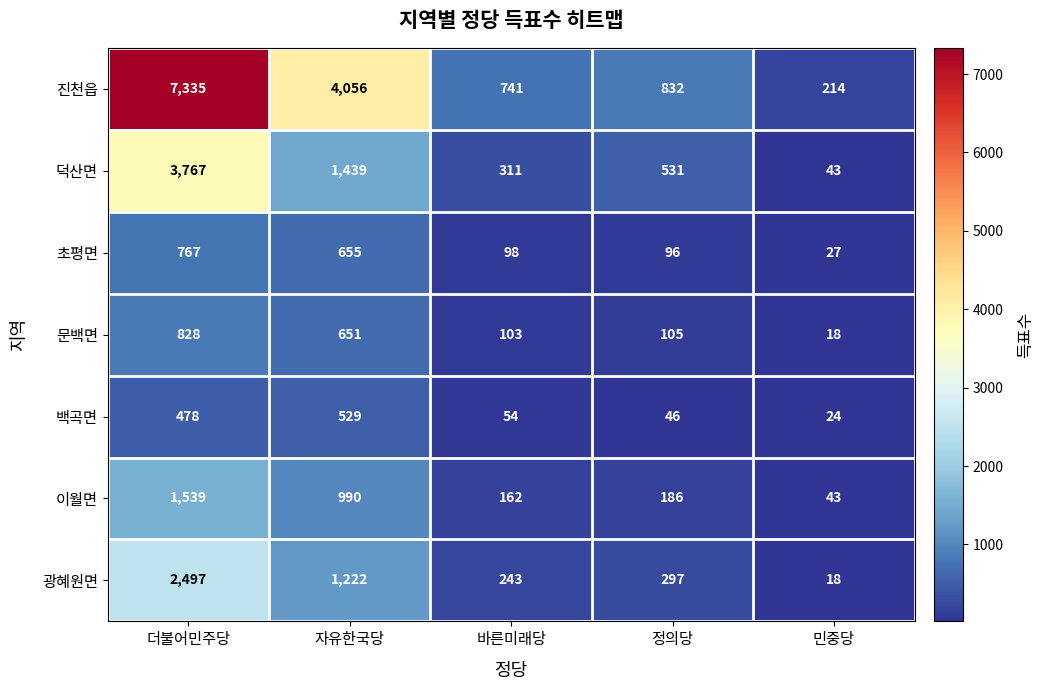

At which label does 백곡면 first exceed 54?

더불어민주당